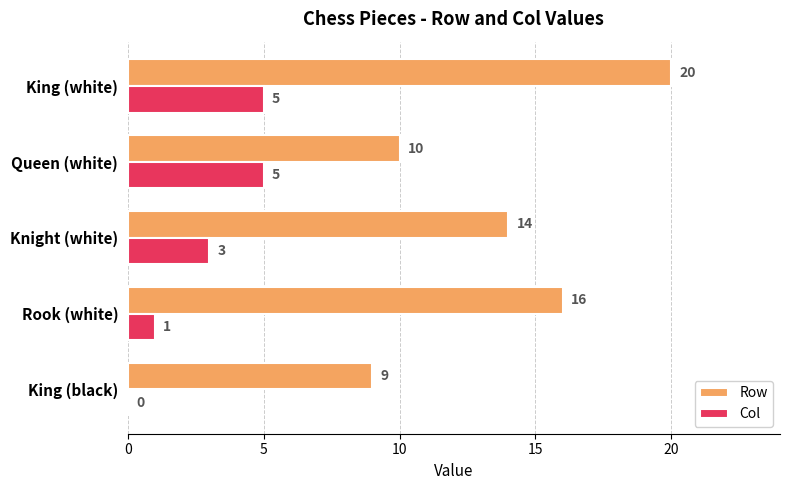

Which series has the widest spread of values?

Row